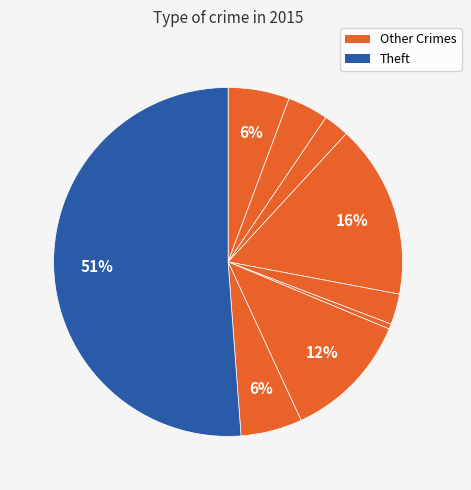

Count the number of slices in the pie.

9